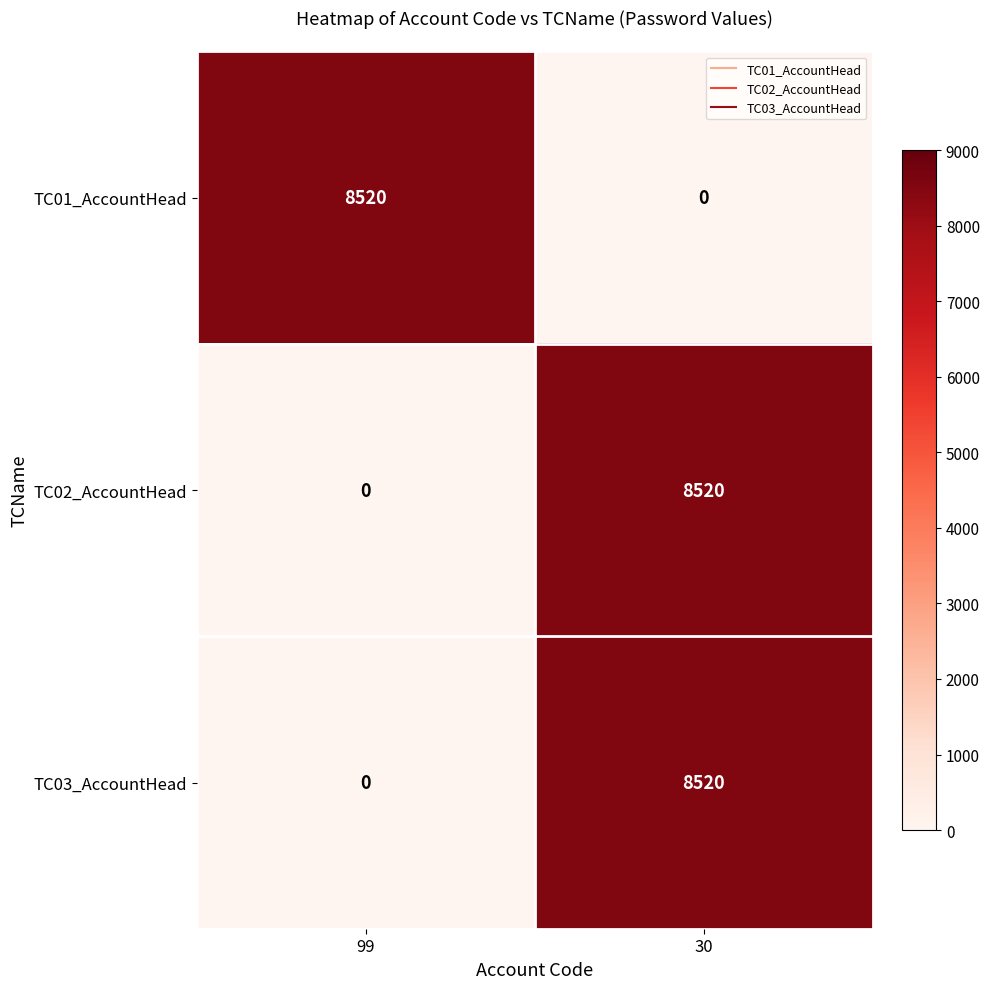

The TC01_AccountHead series shows 11785 at 99. True or false?

False